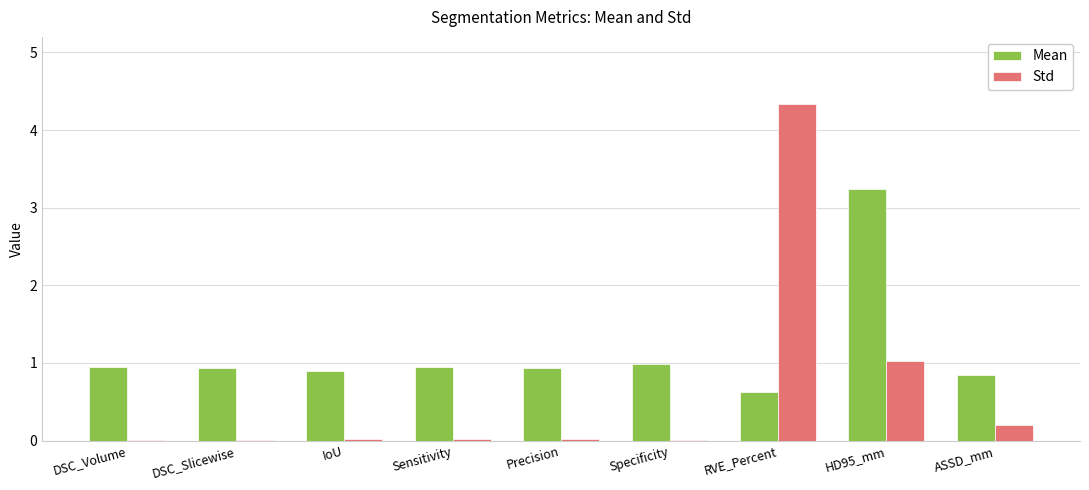

True or false: Std has a value of 1.9 at RVE_Percent.

False